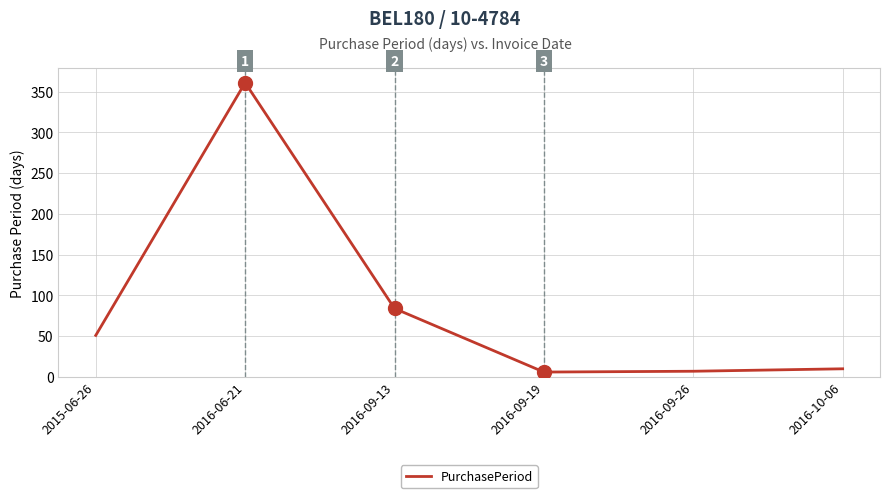

Approximately how many times larger is the value at 2015-06-26 compared to 2016-09-13?

0.6